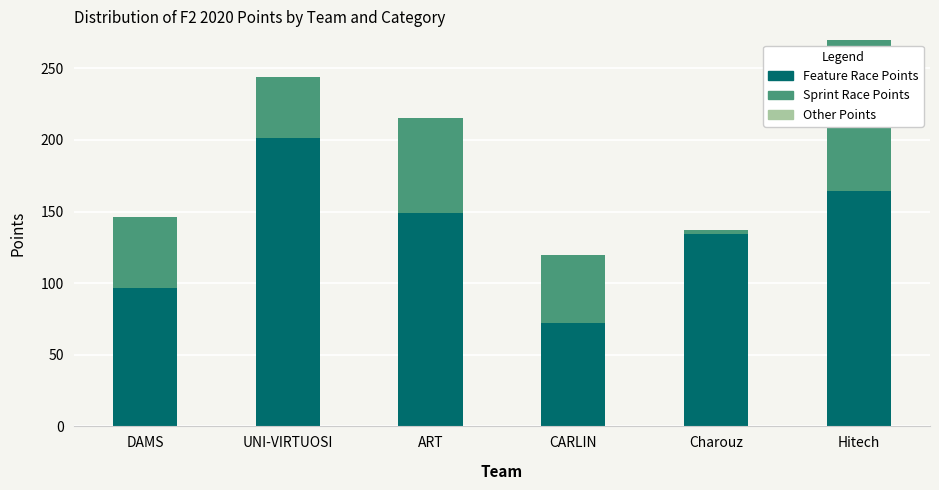

Reading left to right, list the values for the Feature Race Points series.

DAMS=96.5	UNI-VIRTUOSI=201.0	ART=149.0	CARLIN=72.0	Charouz=134.0	Hitech=164.0